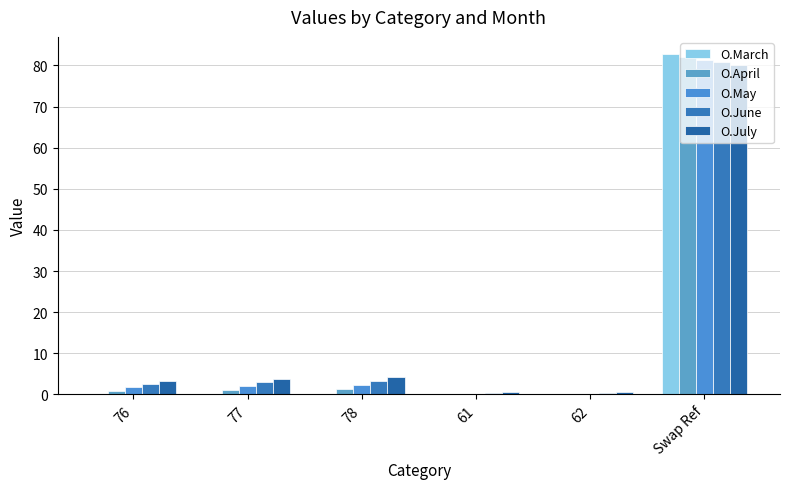

Are the bars horizontal?

No